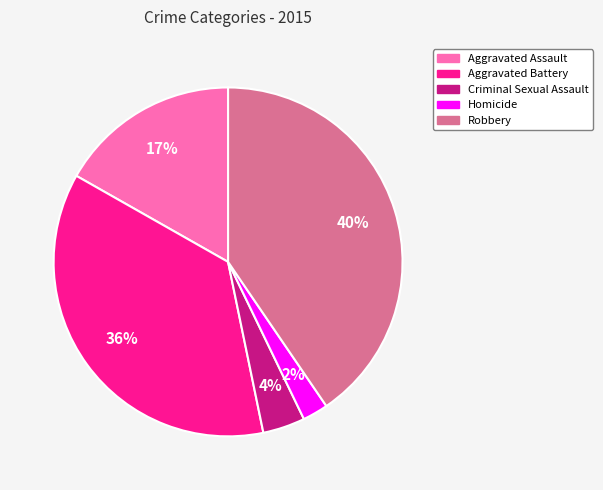

Is it true that Aggravated Assault is 17% of the pie?

True